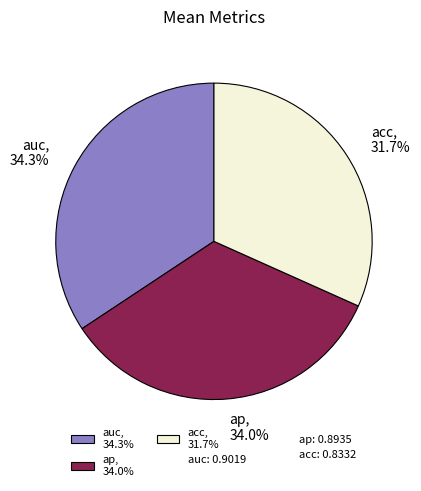

Is it true that ap is 20% of the pie?

False